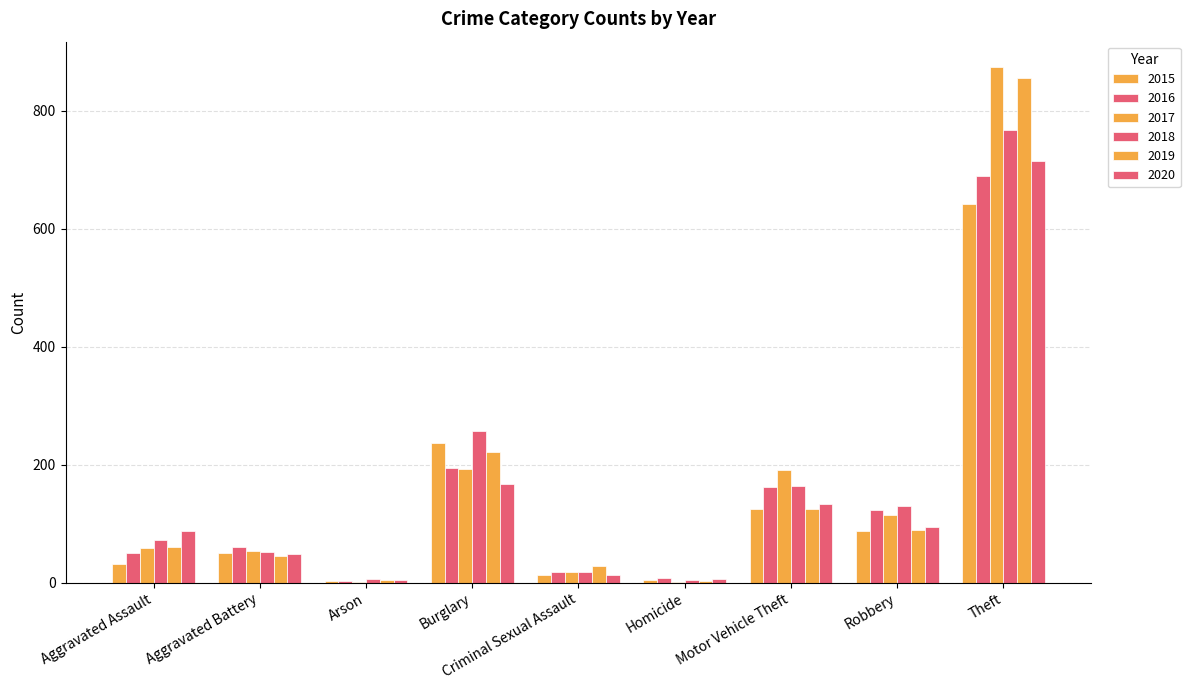

At which label is 2015 closest to 322?

Burglary